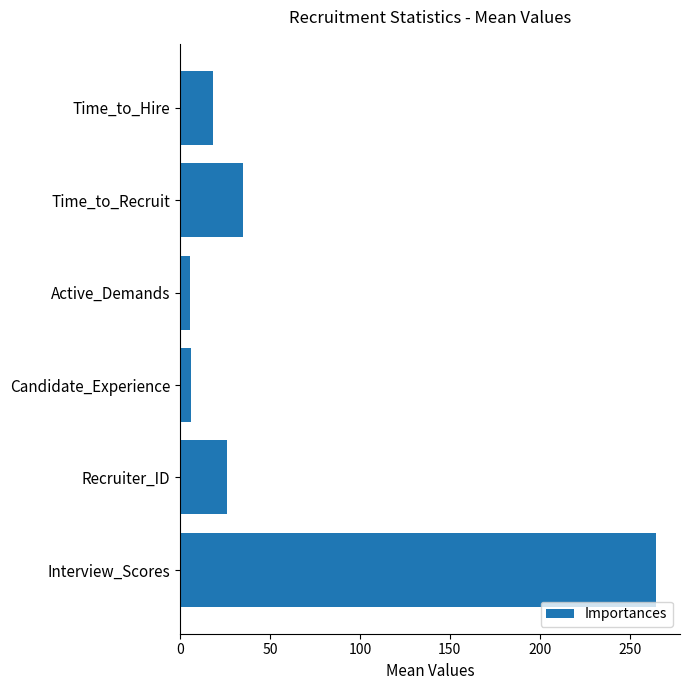

Does the chart contain stacked bars?

No